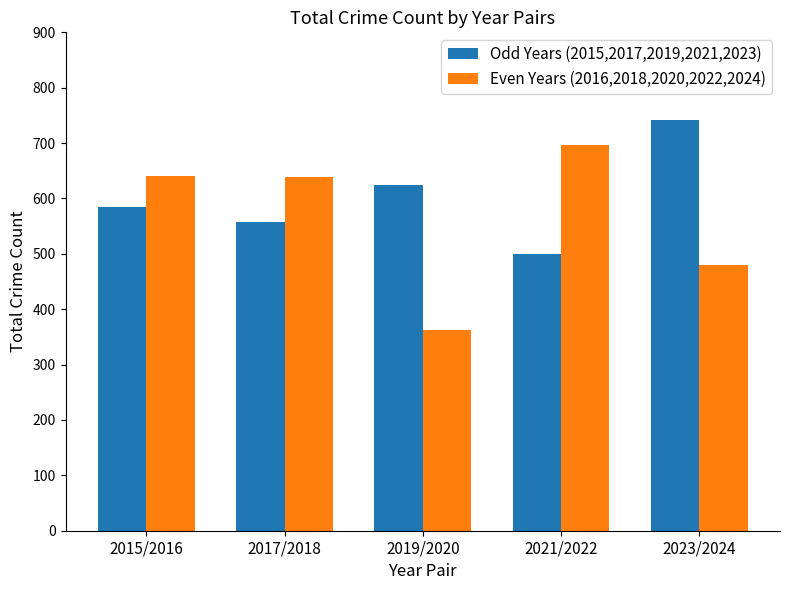

What is the difference between the second highest and second lowest values in the Even Years (2016,2018,2020,2022,2024) series?

161